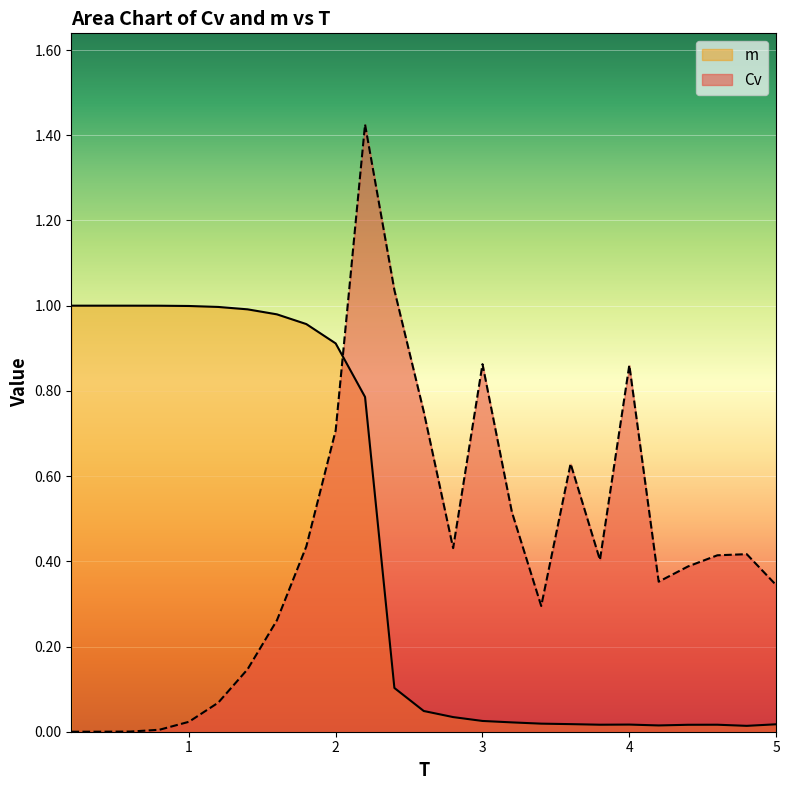

What position from the right is 1.0?

21